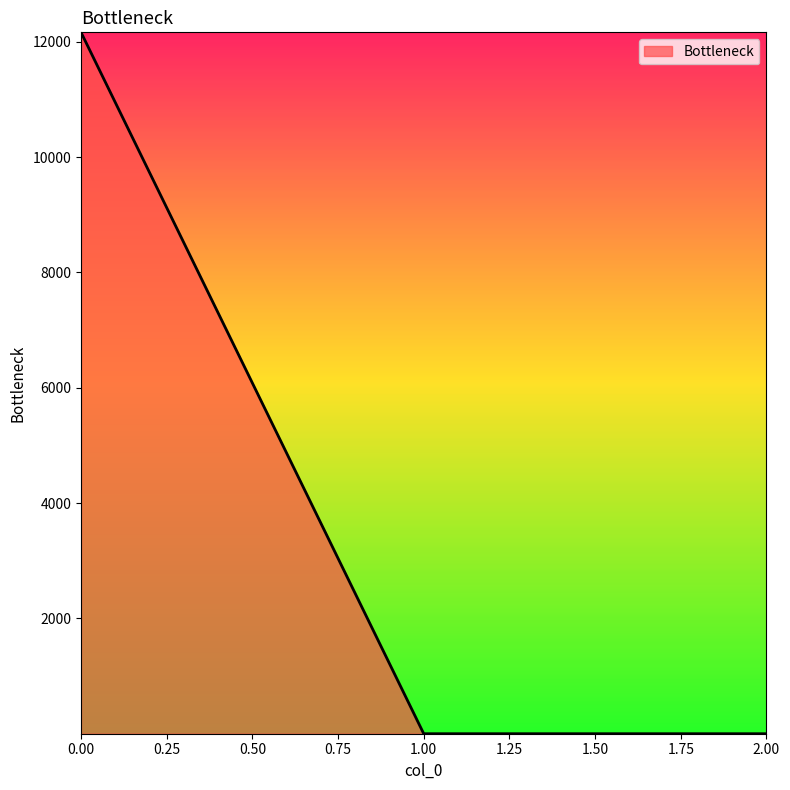

True or false: the data shows 20811.6 at 0.00.

False